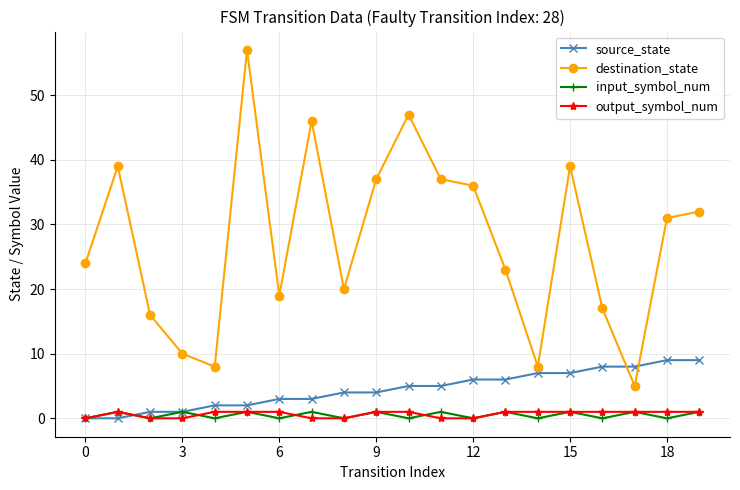

What is the average value of the destination_state series?

28